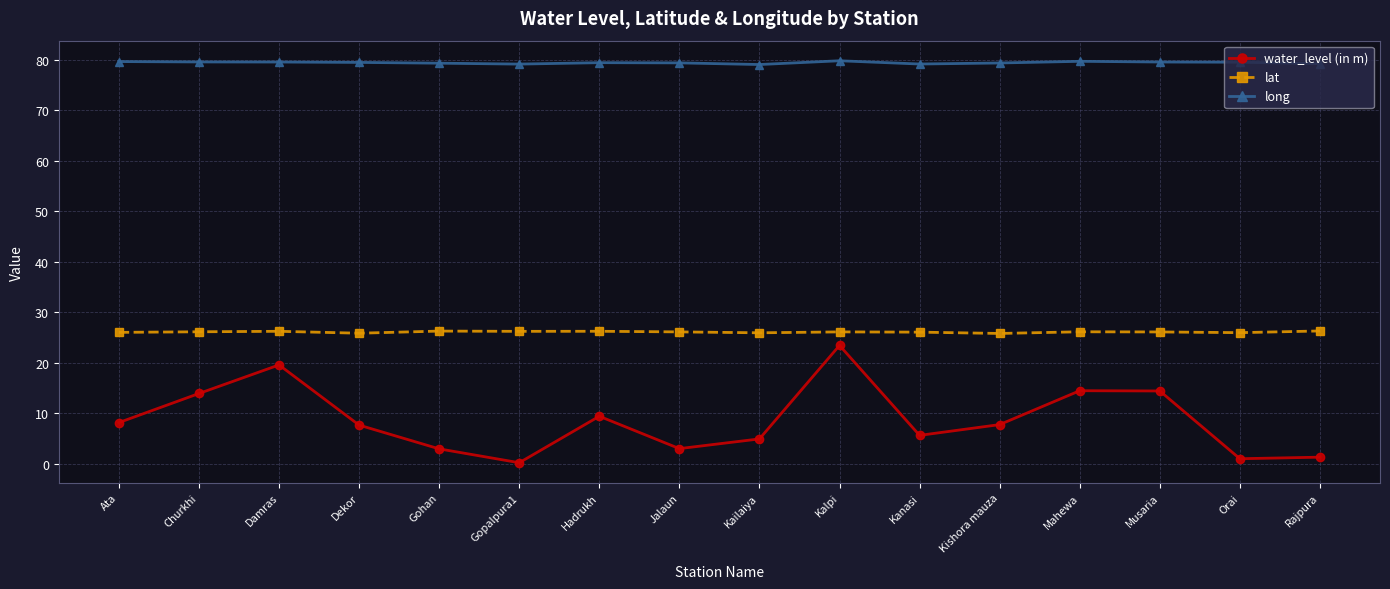

True or false: lat and water_level (in m) cross at least once.

False